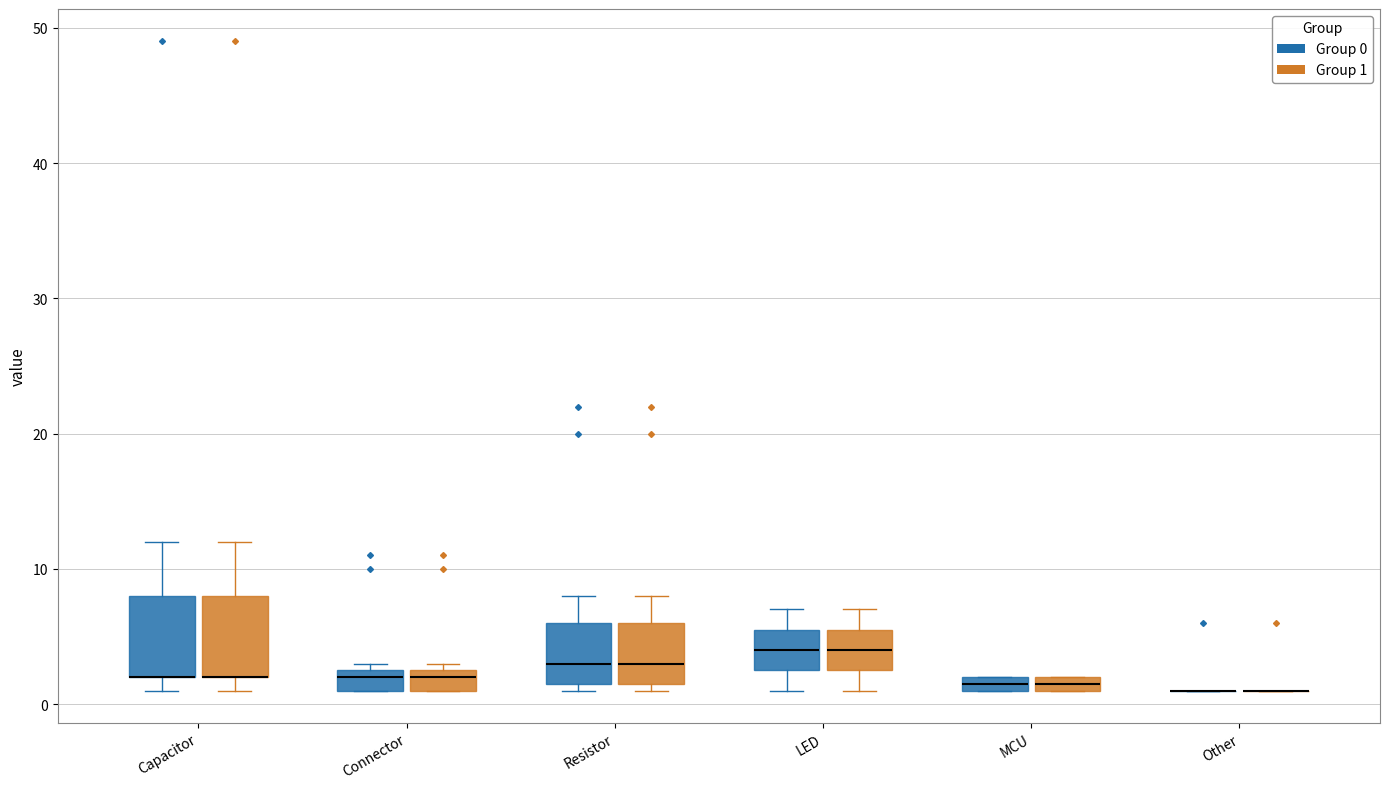

Where is the upper edge of the box for MCU (Group 0) on the y-axis? The values are not printed on the chart, so give them approximately, as read against the axis.

2